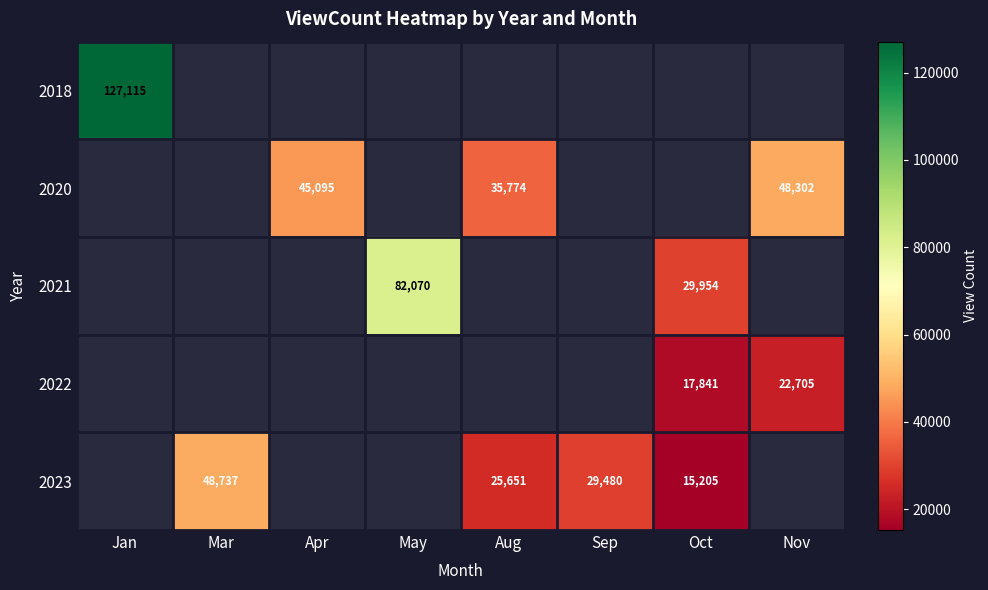

Which category has the lowest value across all series?

Oct